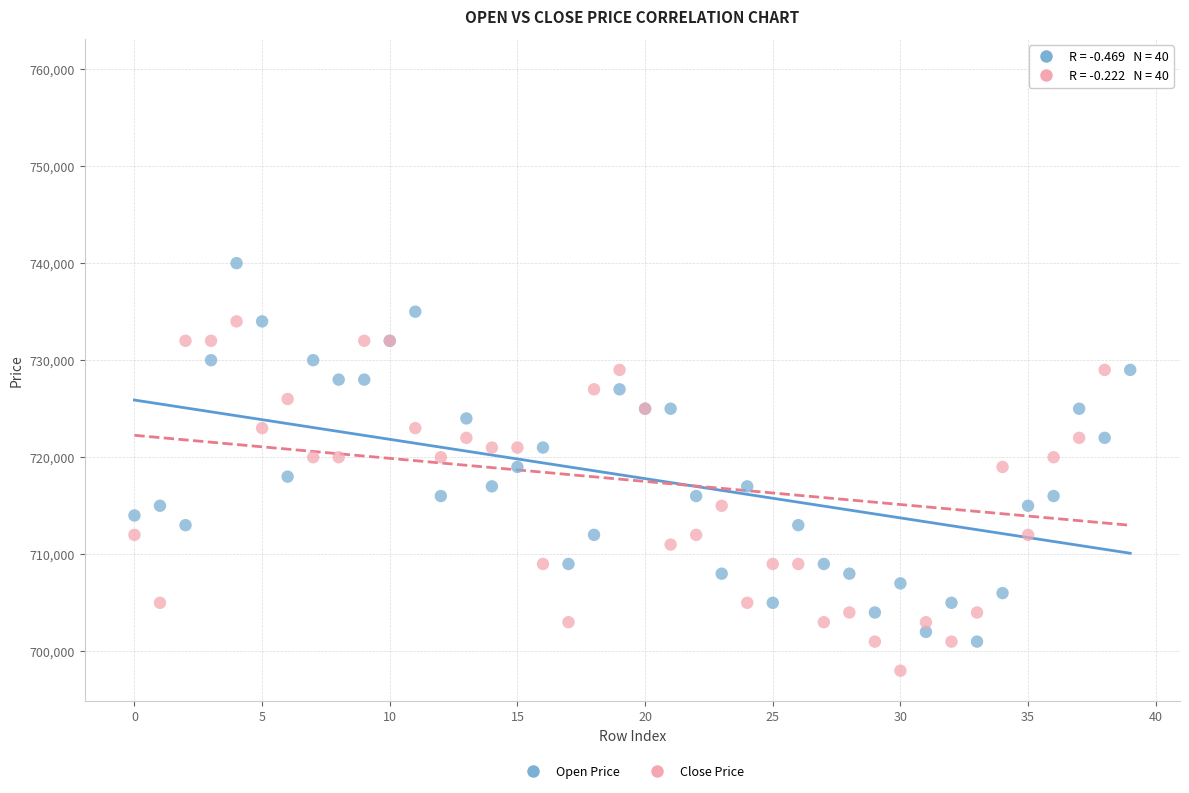

Which series contains the lowest Y value?

Close Price